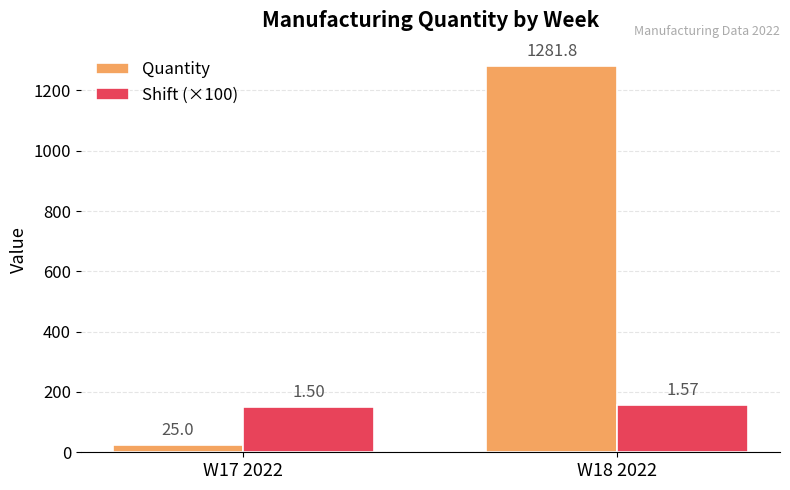

True or false: Shift (×100) has a value of 239.2 at W17 2022.

False